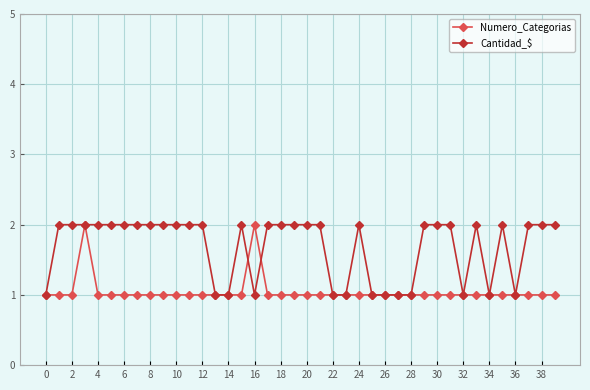

Count the number of categories in the chart.

40